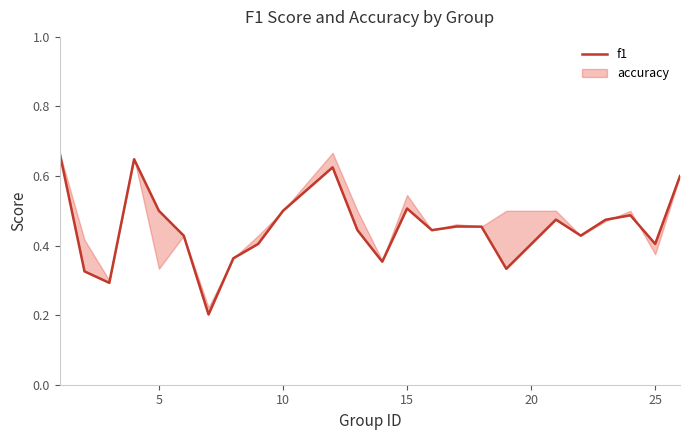

How many points are higher than both their immediate neighbors (excluding endpoints)?

6